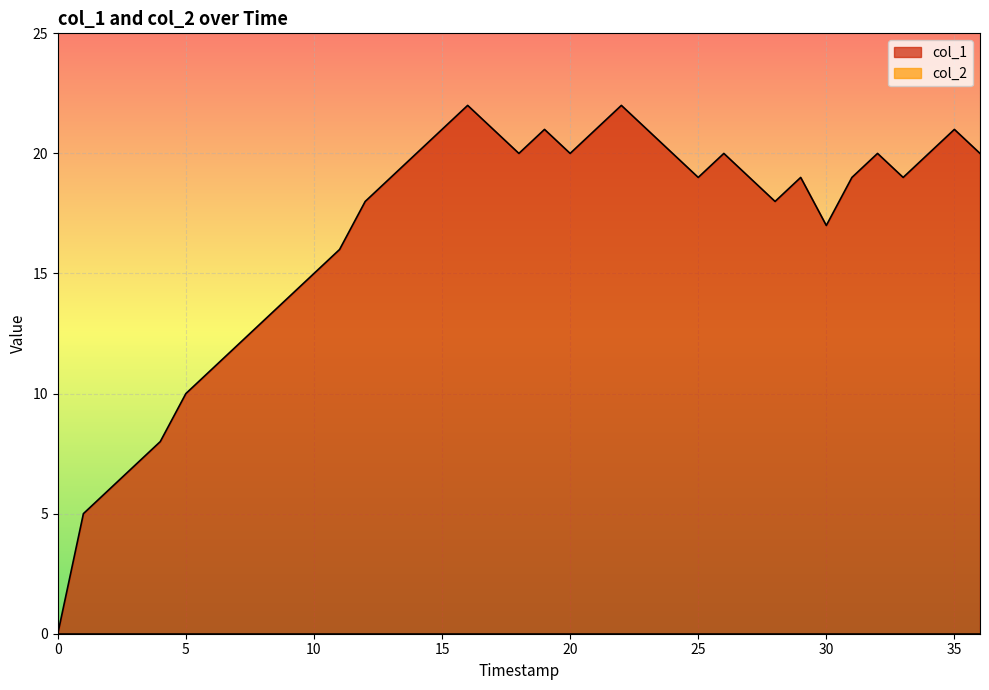

What is the maximum value for col_1?

22